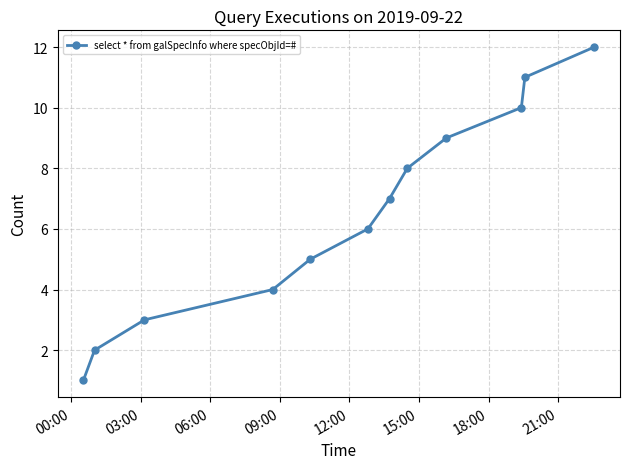

Does the chart display data point markers on the line(s)?

Yes